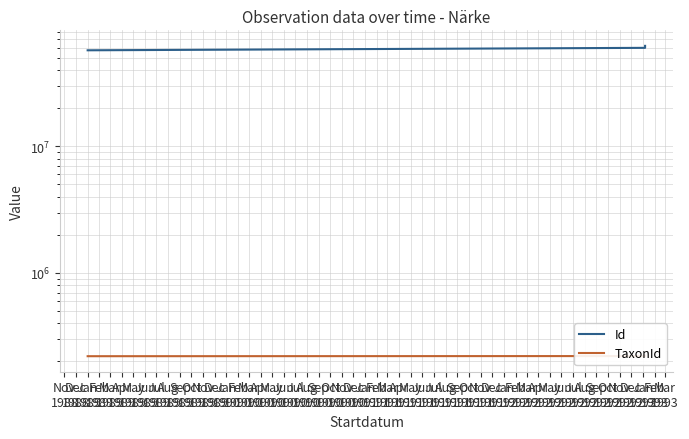

What is the difference between the maximum and minimum values in the Id series?

4816936